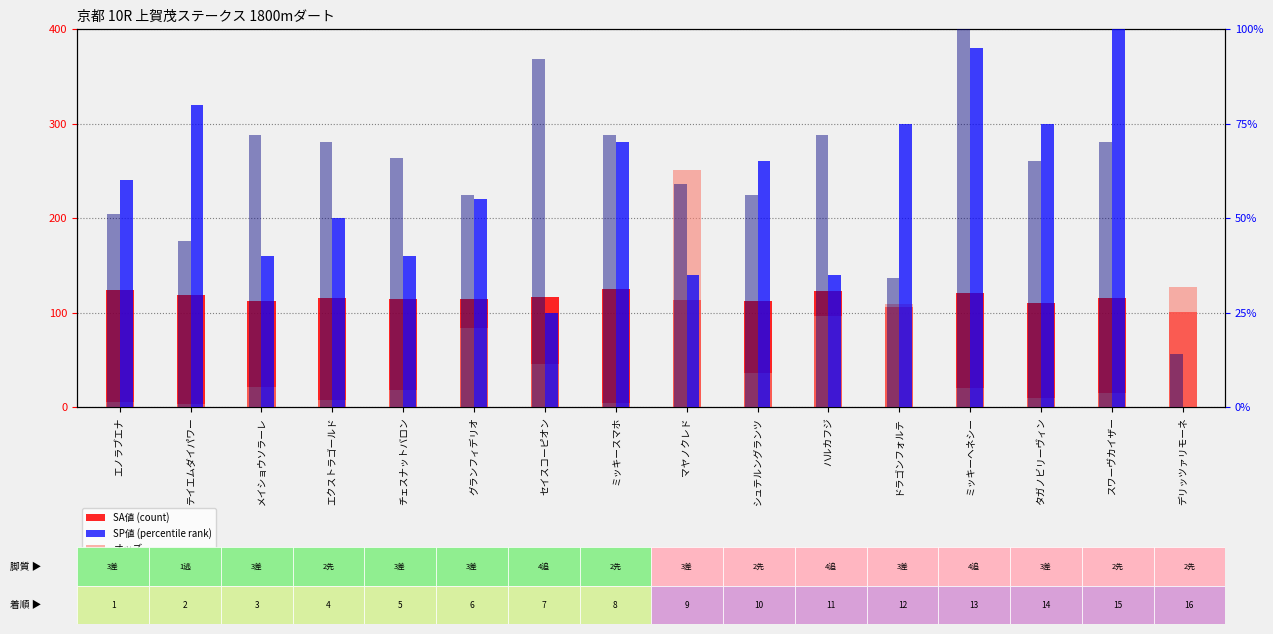

Which series changed the most between テイエムダイパワー and チェスナットバロン?

SP値 (percentile rank)